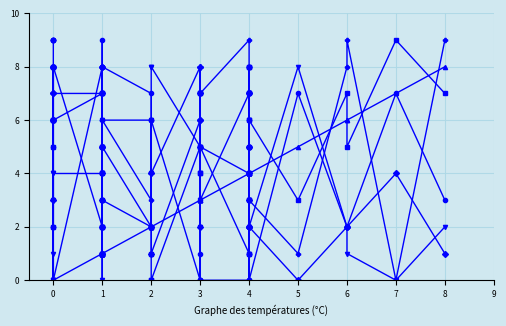

True or false: col_4 has a value of 7 at 0.

True